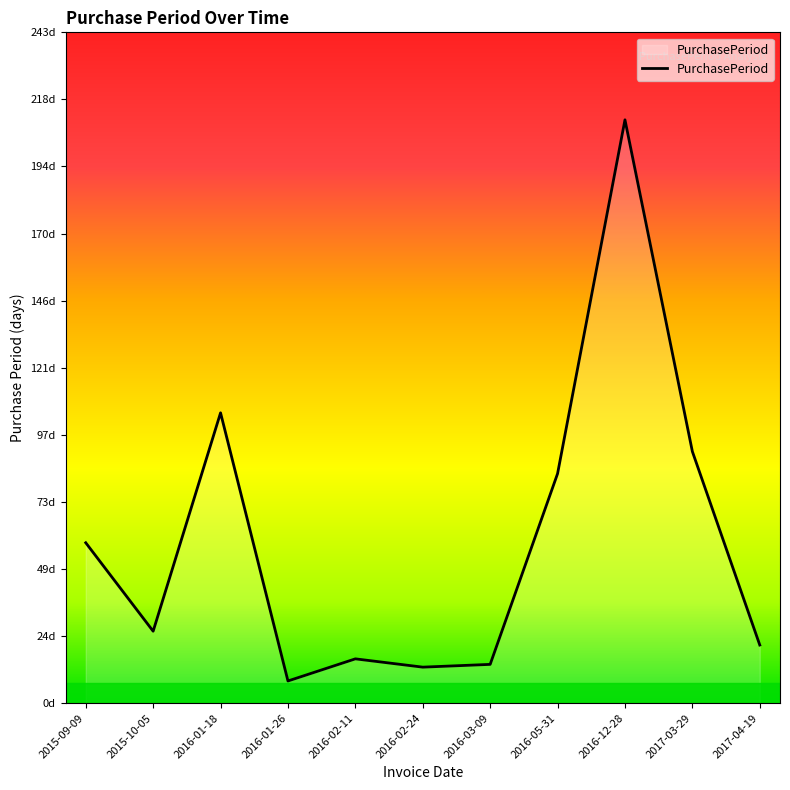

Approximately how many times larger is the value at 2016-03-09 compared to 2017-03-29?

0.2